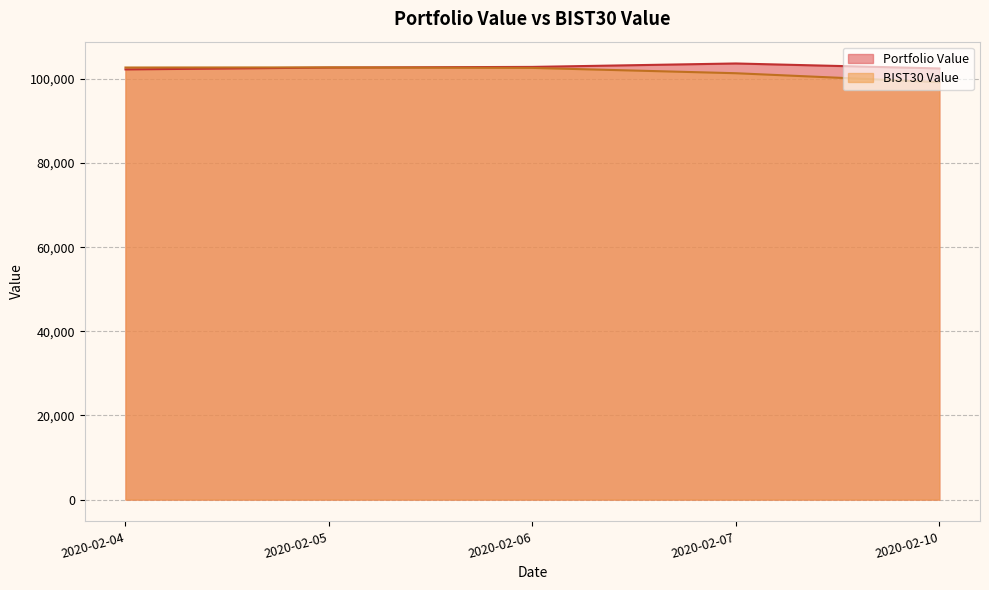

At which label does BIST30 Value reach its minimum?

2020-02-10